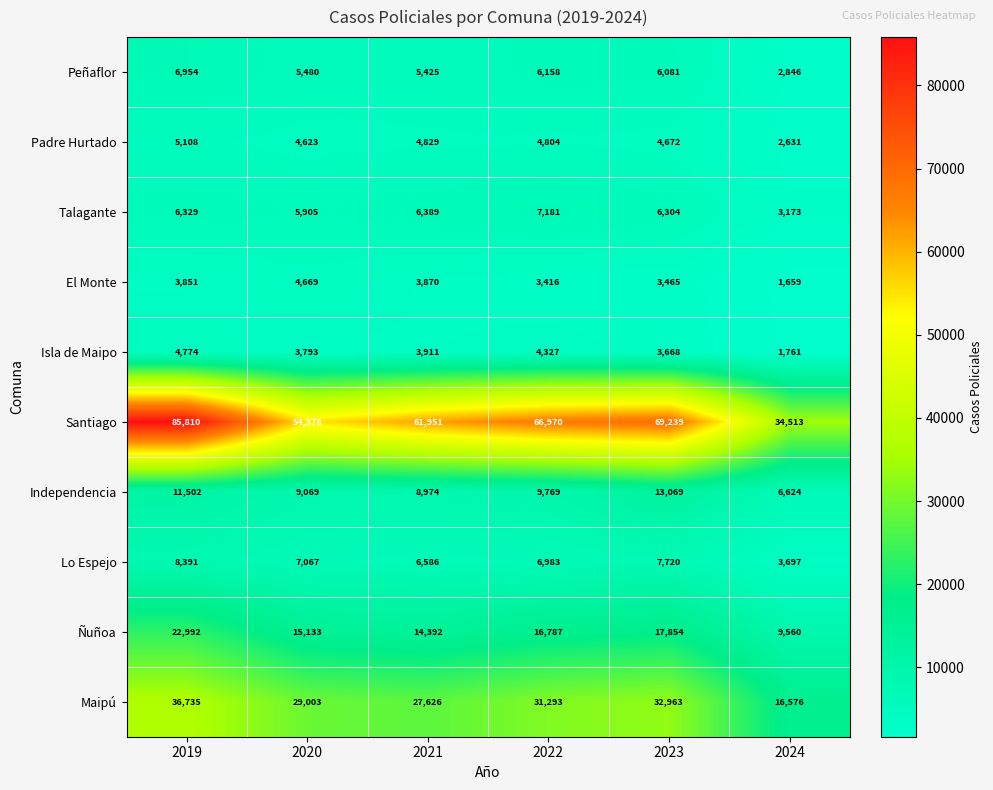

At how many categories does at least one series exceed 79156?

1